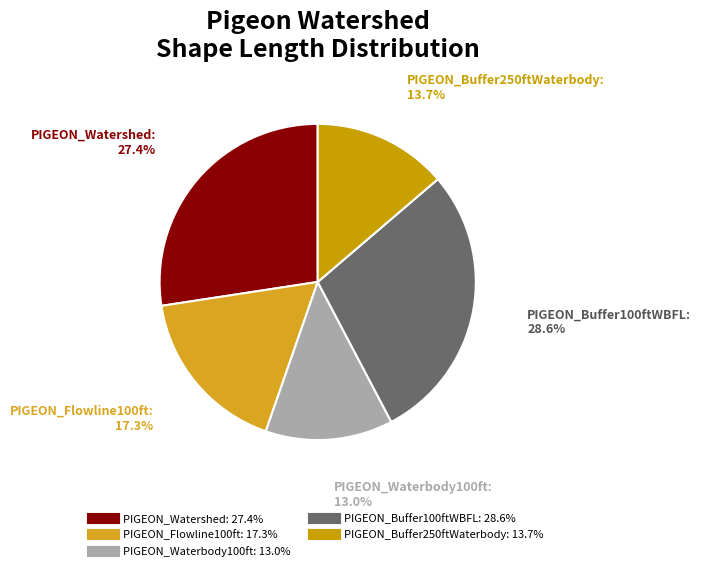

Rank the categories by value from highest to lowest.

PIGEON_Buffer100ftWBFL, PIGEON_Watershed, PIGEON_Flowline100ft, PIGEON_Buffer250ftWaterbody, PIGEON_Waterbody100ft